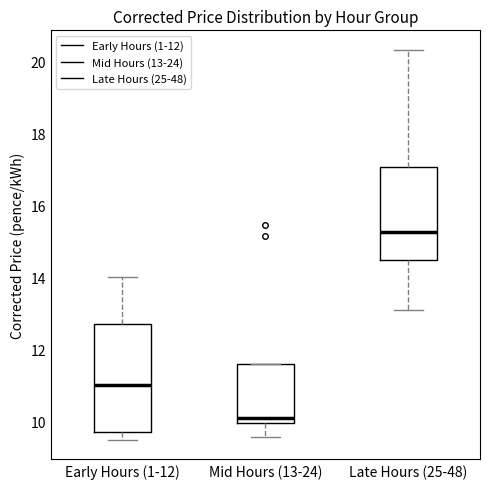

Which box has the lowest median line?

Mid Hours (13-24)